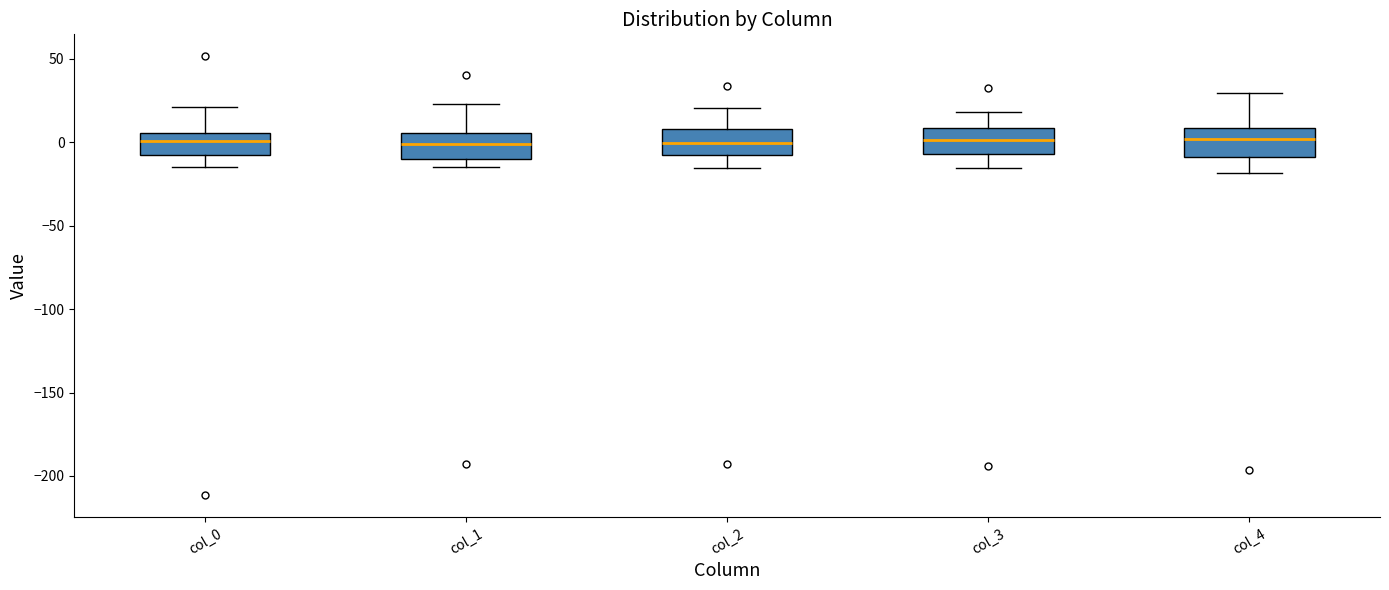

Reading left to right, read every box against the y-axis: the position of its median line, the range the box covers, and the ends of its whiskers. The values are not printed on the chart, so give them approximately, as read against the axis.

col_0: median 0, box -10 to 5, whiskers -15 to 20
col_1: median 0, box -10 to 5, whiskers -15 to 25
col_2: median 0, box -10 to 10, whiskers -15 to 20
col_3: median 0, box -5 to 10, whiskers -15 to 20
col_4: median 0, box -10 to 10, whiskers -20 to 30